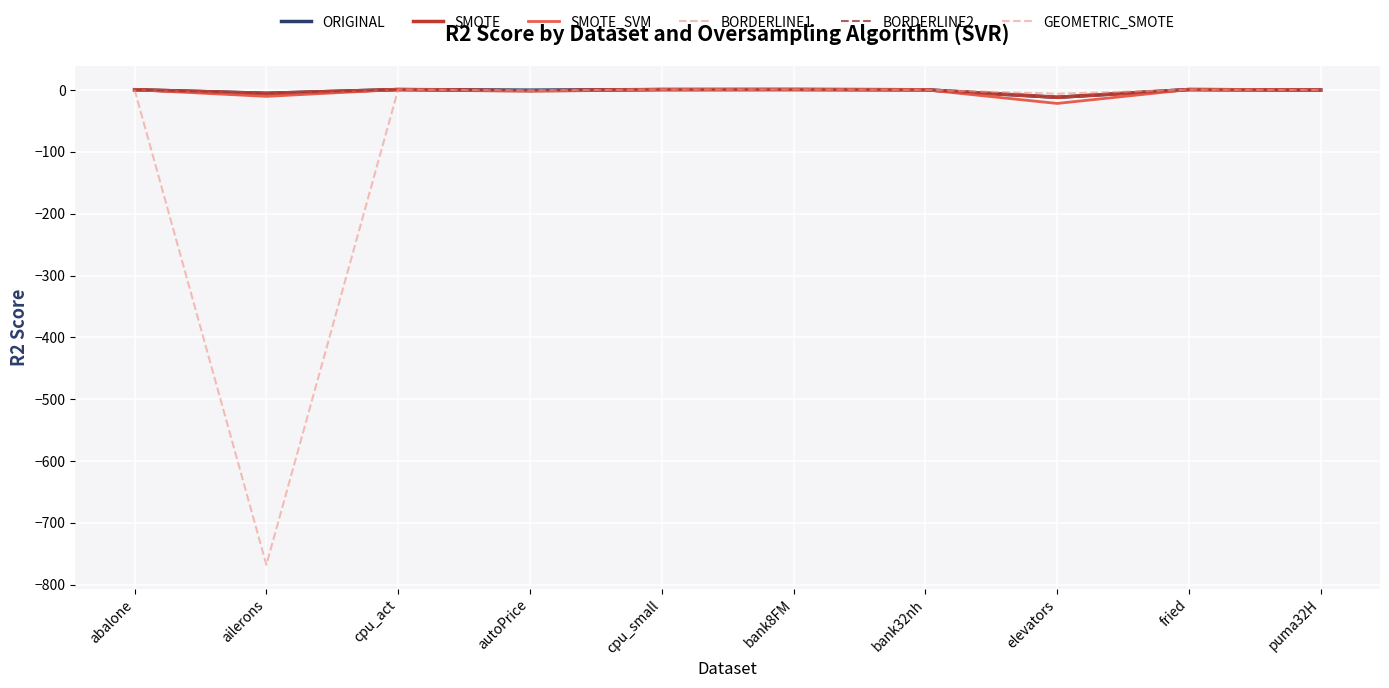

Does the chart display data point markers on the line(s)?

No